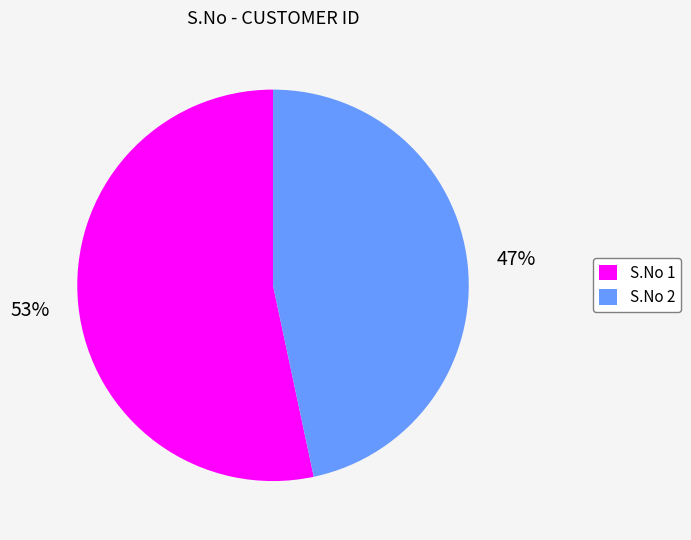

To the nearest percent, what is the combined percentage of S.No 2 and S.No 1?

100%